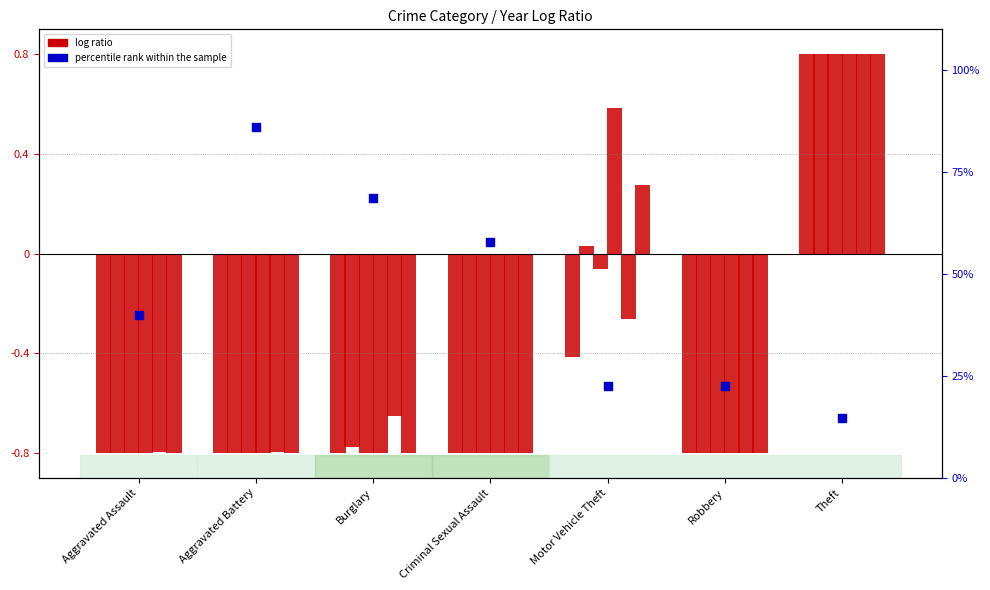

Between Criminal Sexual Assault and Robbery, which is larger?

Criminal Sexual Assault